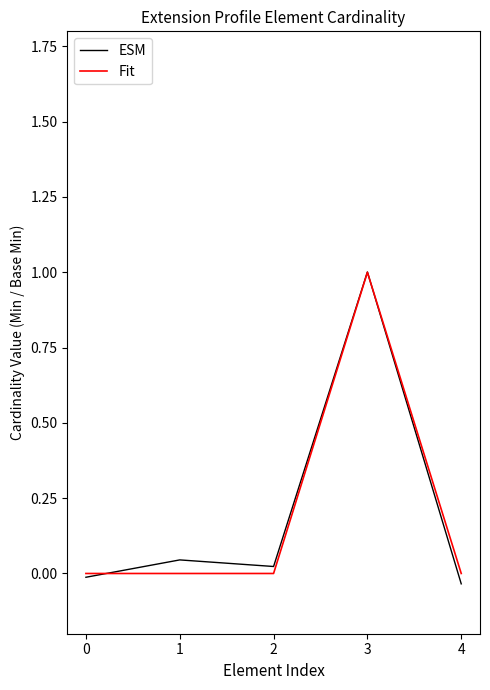

At which category is the sum across all series the highest?

3